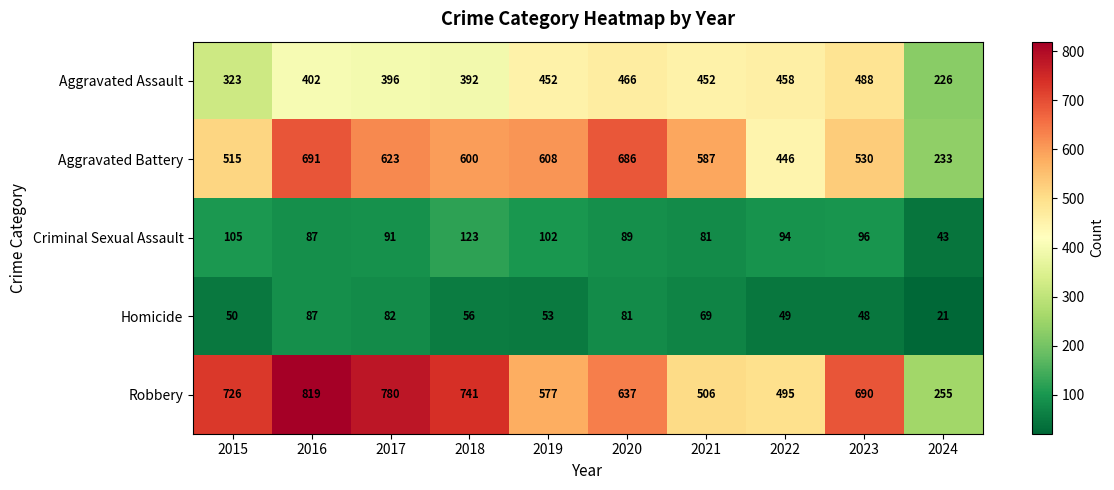

How many distinct data groups are displayed?

5